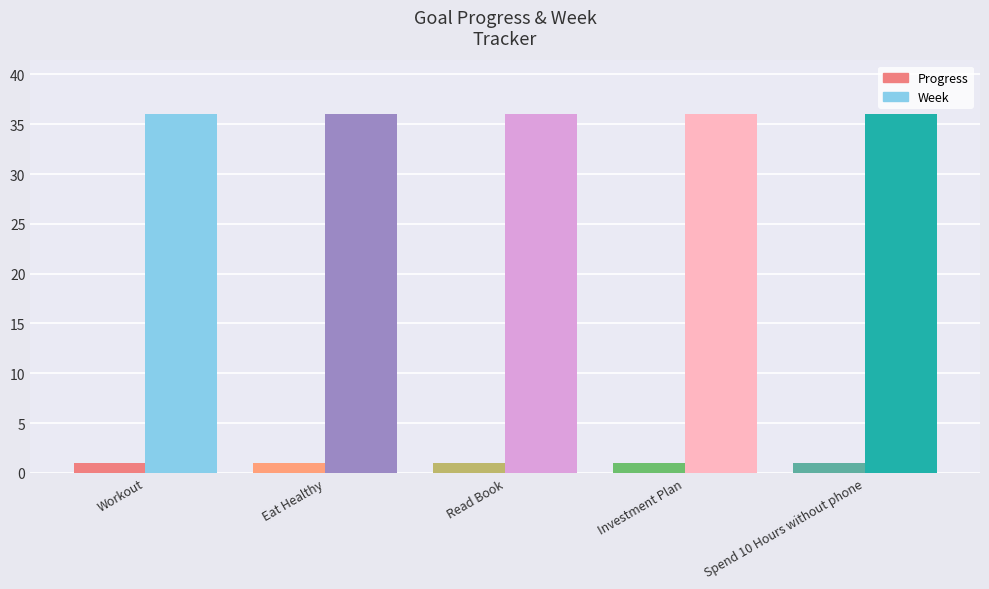

At which category is the sum across all series the highest?

Workout